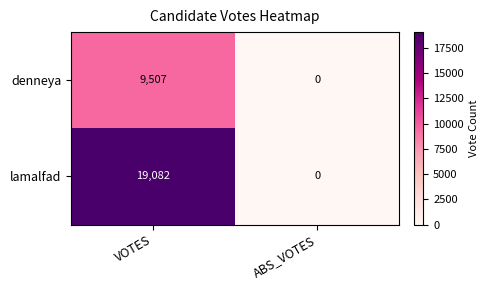

At how many categories does at least one series exceed 8607?

1